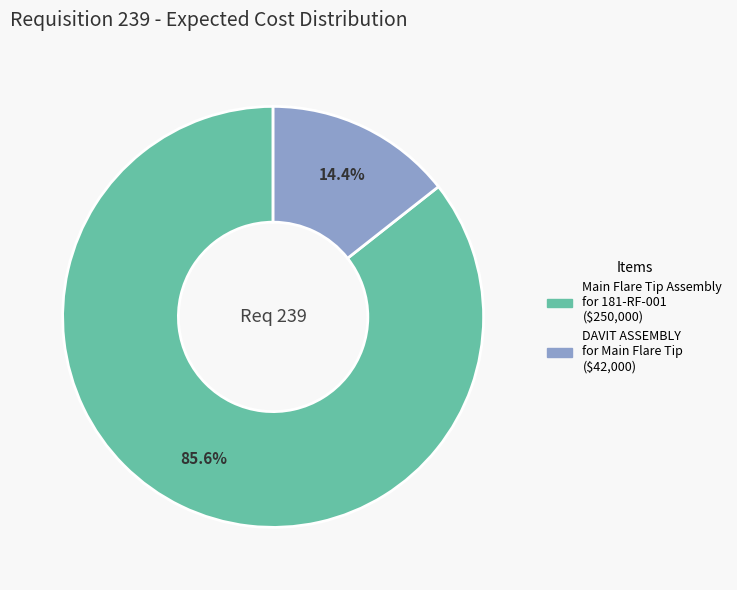

To the nearest percent, what is the combined percentage of Main Flare Tip Assembly for 181-RF-001 and DAVIT ASSEMBLY for Main Flare Tip?

100%